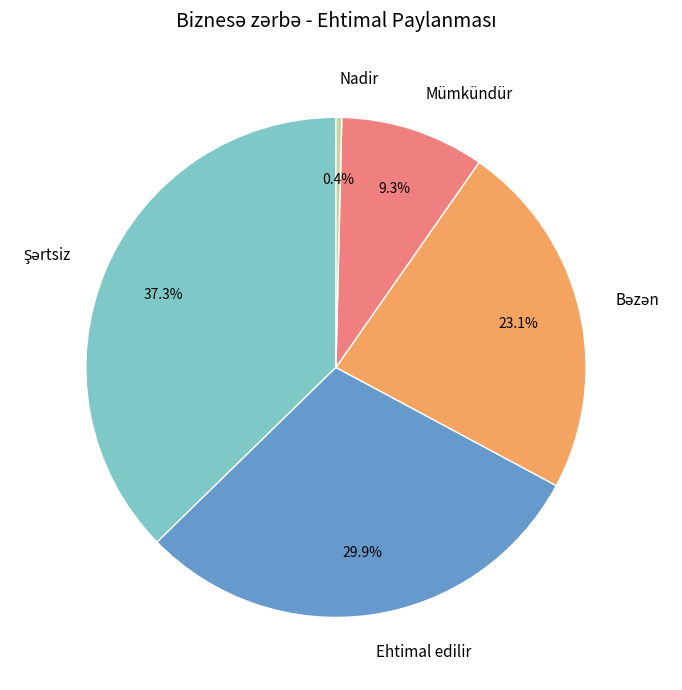

What percentage is NOT represented by Nadir?

99.6%